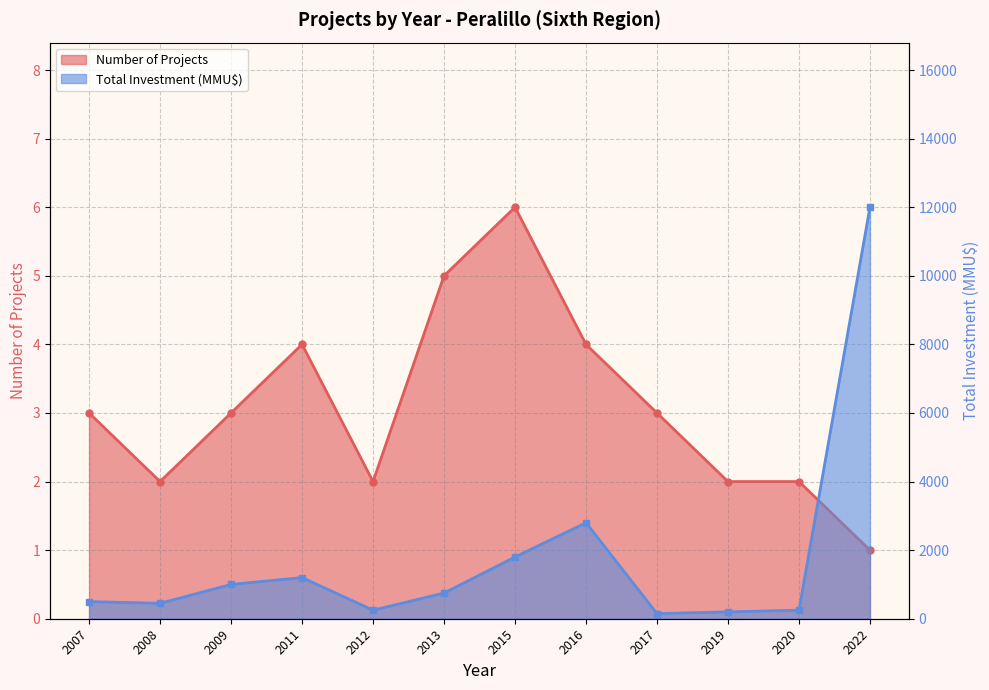

At which category does Total Investment (MMU$) reach its first local peak?

2011